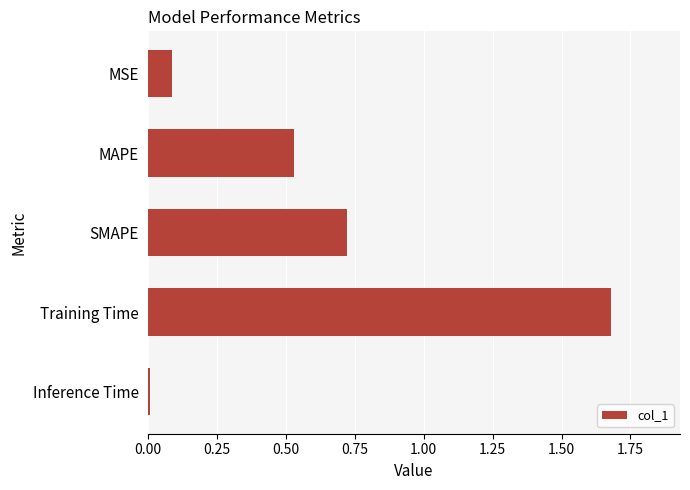

True or false: the data shows 2.6 at Training Time.

False